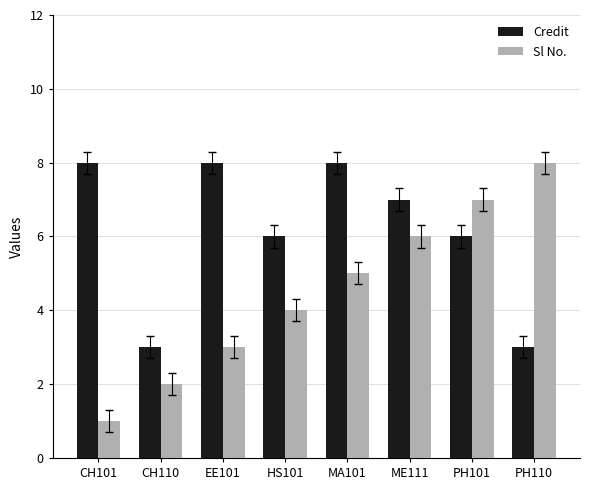

Reading right to left, extract all data points from this chart.

Credit: 3	6	7	8	6	8	3	8
Sl No.: 8	7	6	5	4	3	2	1